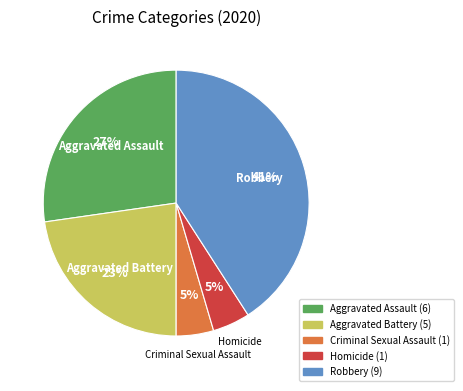

What is the ratio of the value at Criminal Sexual Assault to the value at Homicide?

1.0